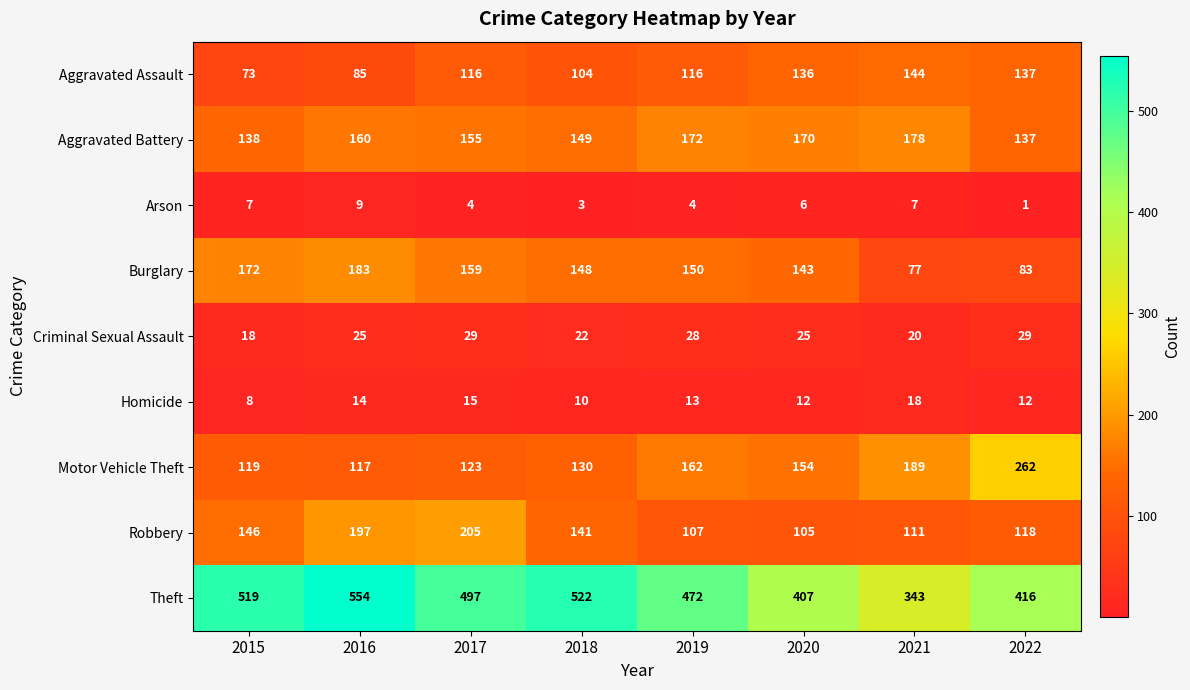

Count the number of categories in the chart.

8